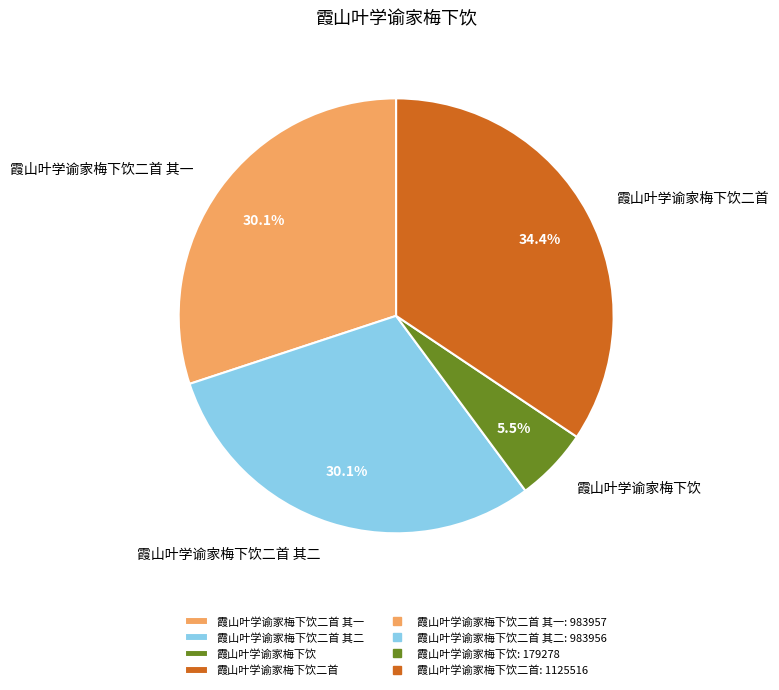

What percentage is NOT represented by 霞山叶学谕家梅下饮?

94.5%